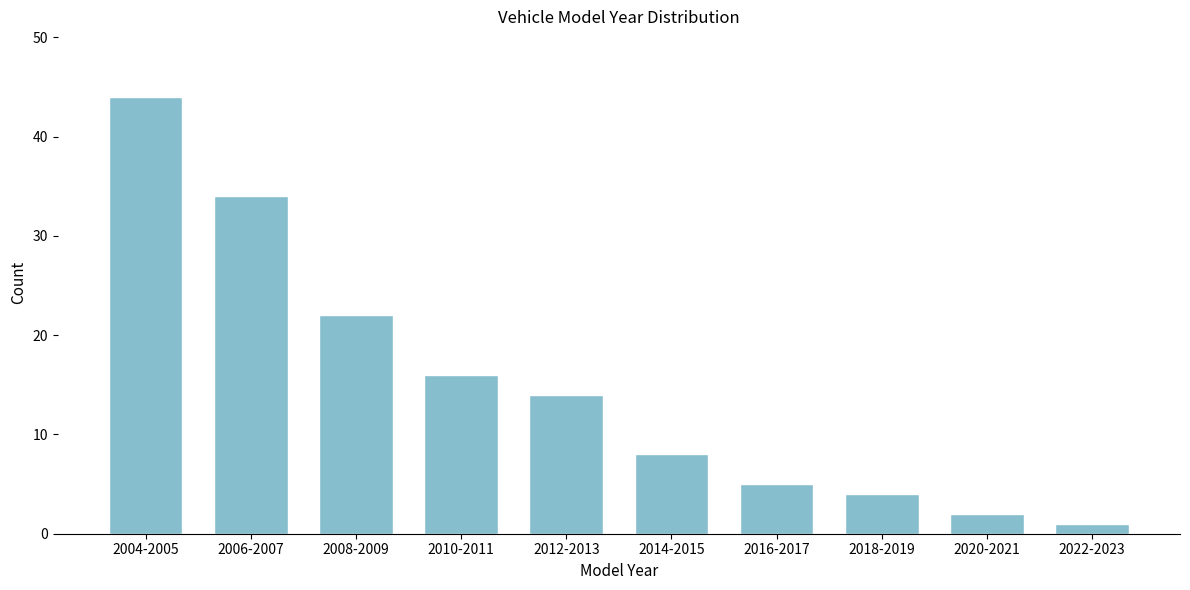

Reading left to right, extract all data points from this chart.

44	34	22	16	14	8	5	4	2	1